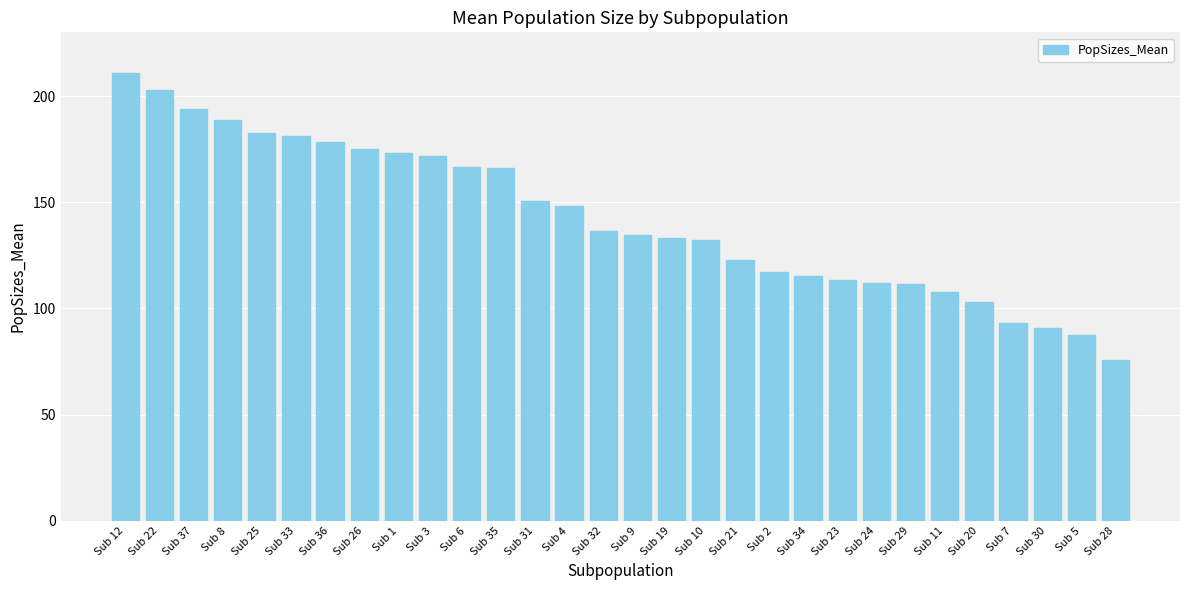

What is the value of the 1st bar from the left?

210.8